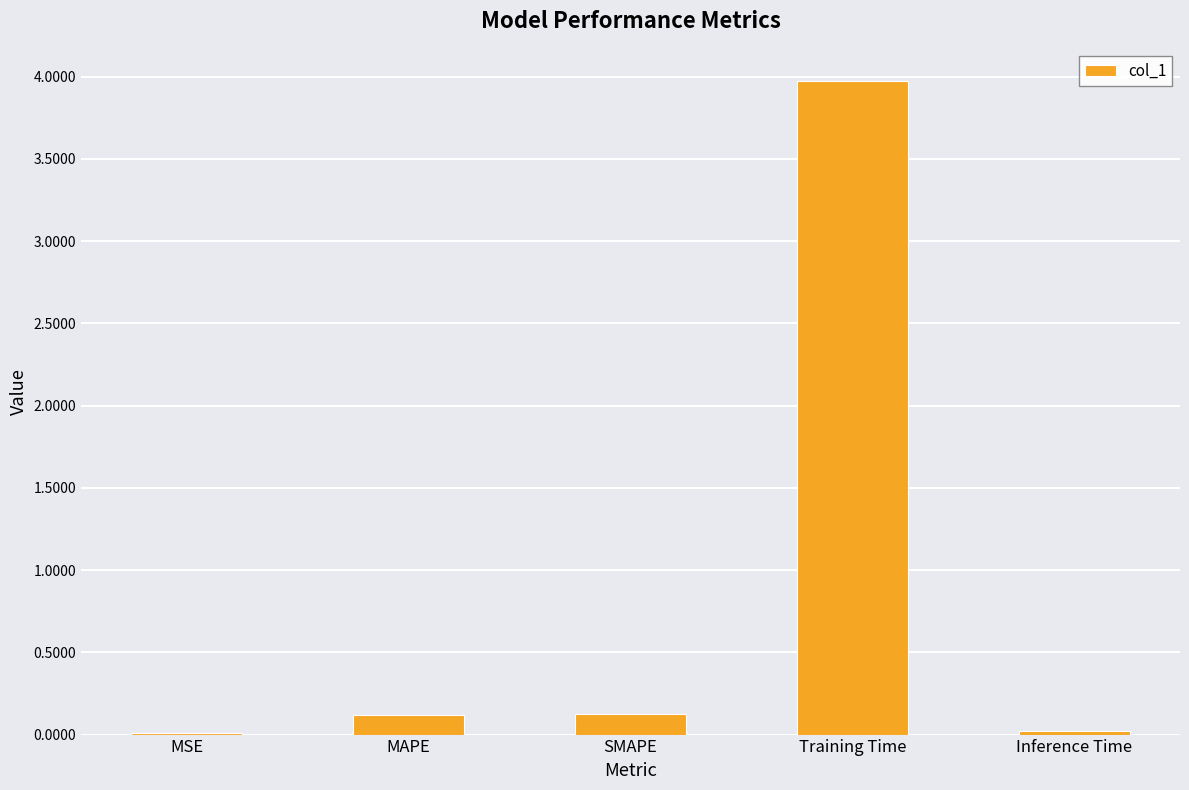

Is it true that the value at Inference Time is 0.0?

True